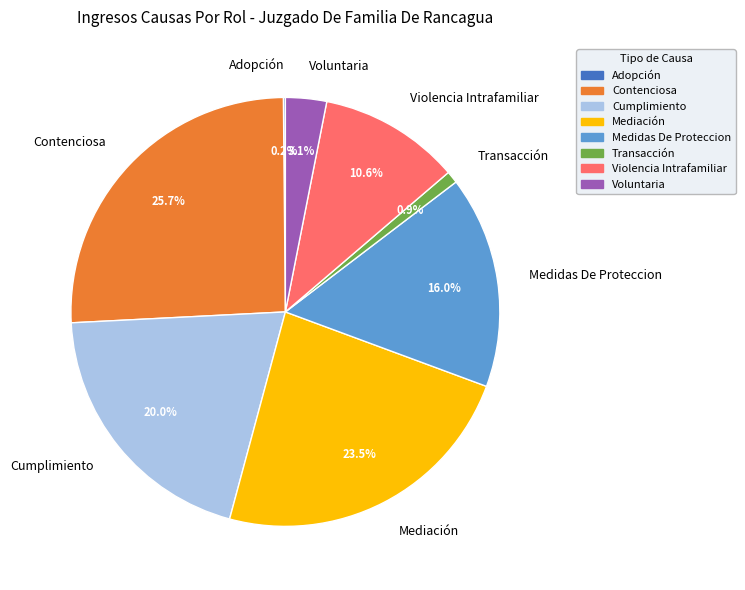

To the nearest percent, what is the average slice percentage?

12%